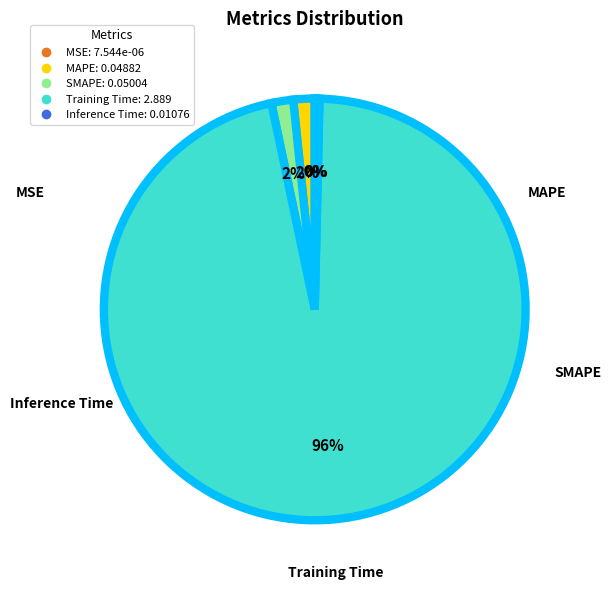

True or false: SMAPE accounts for 2% of the total.

True